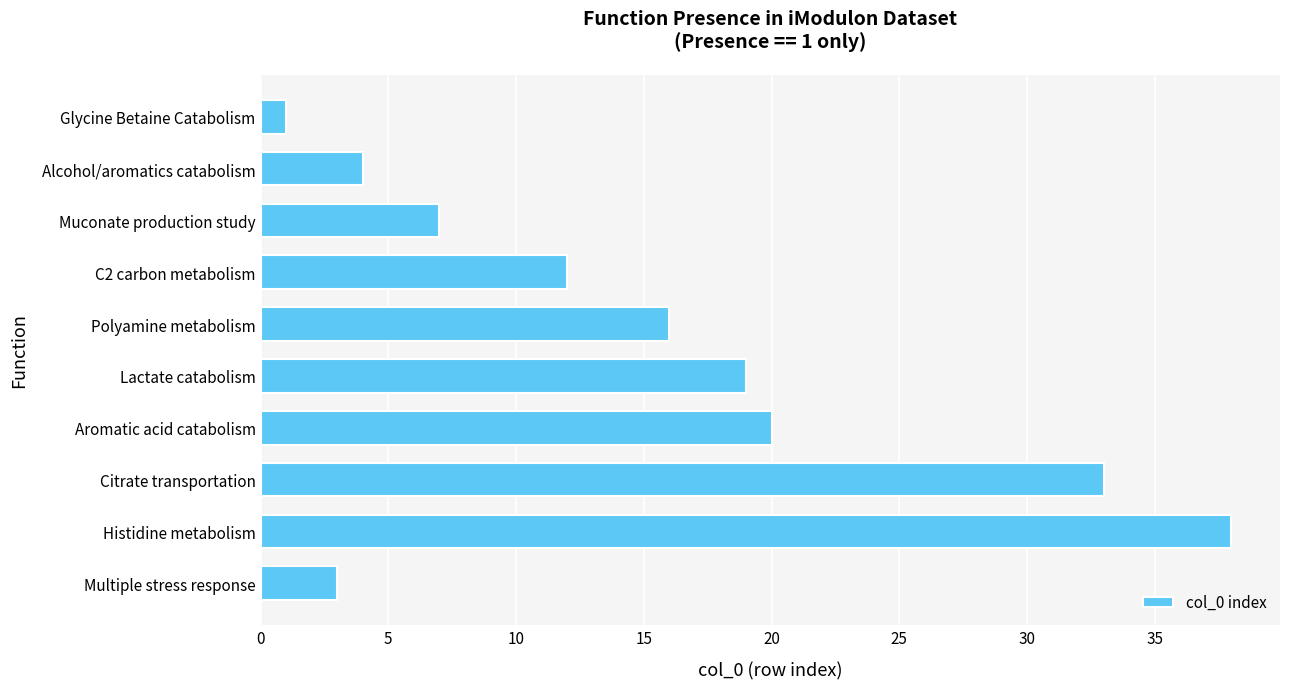

Rank the categories by value from lowest to highest.

Glycine Betaine Catabolism, Multiple stress response, Alcohol/aromatics catabolism, Muconate production study, C2 carbon metabolism, Polyamine metabolism, Lactate catabolism, Aromatic acid catabolism, Citrate transportation, Histidine metabolism